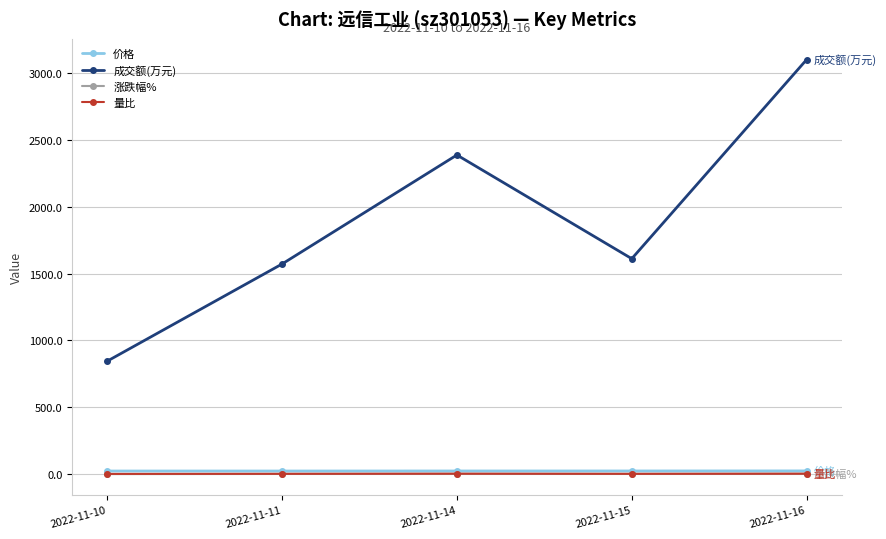

What are all the series names shown in the legend?

价格, 成交额(万元), 涨跌幅%, 量比